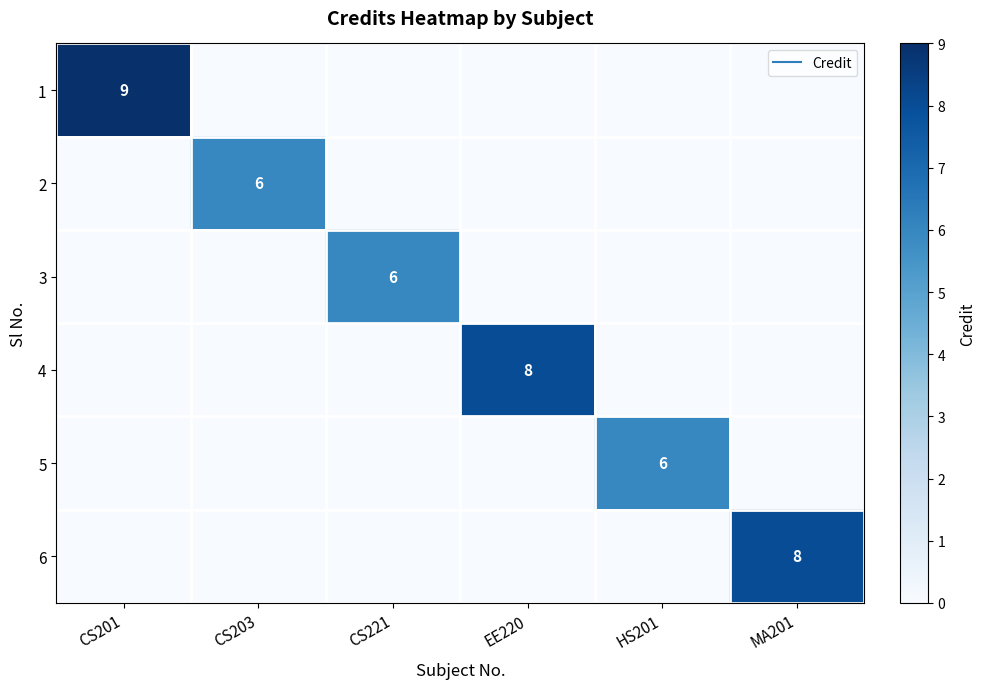

Where is 5 nearest to the value 3?

CS201